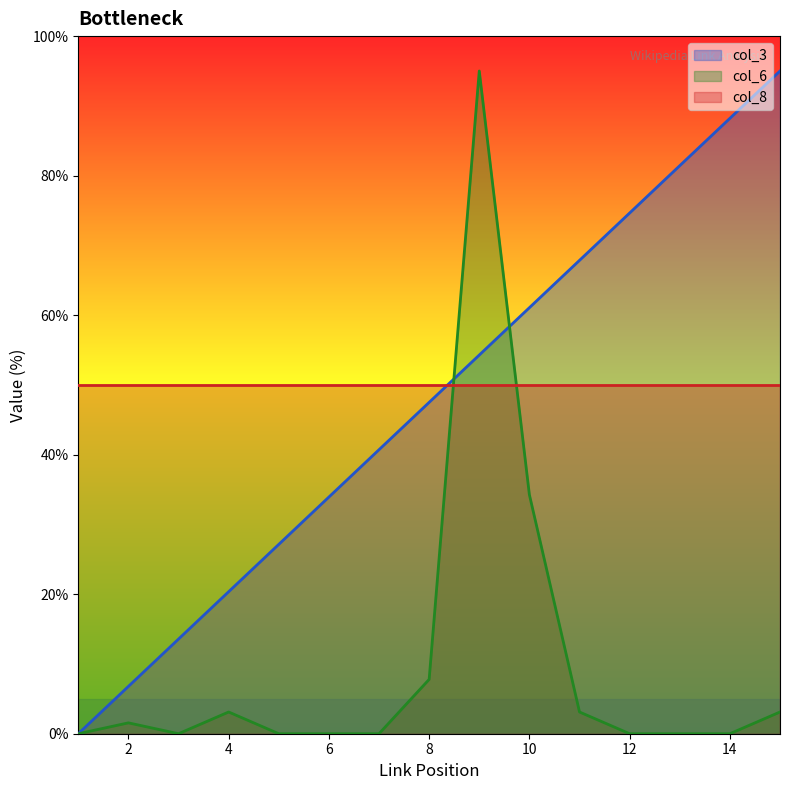

What is the approximate value of col_3 at 5?

27.1